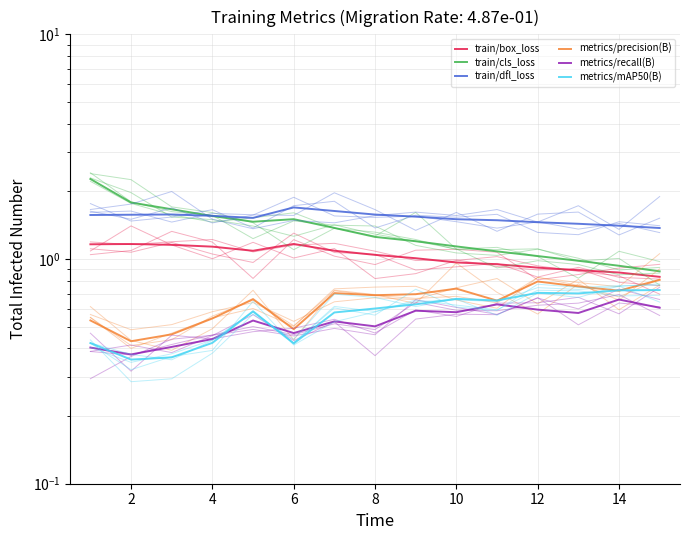

Count the metrics/precision(B) values in the range 0 to 1.

15